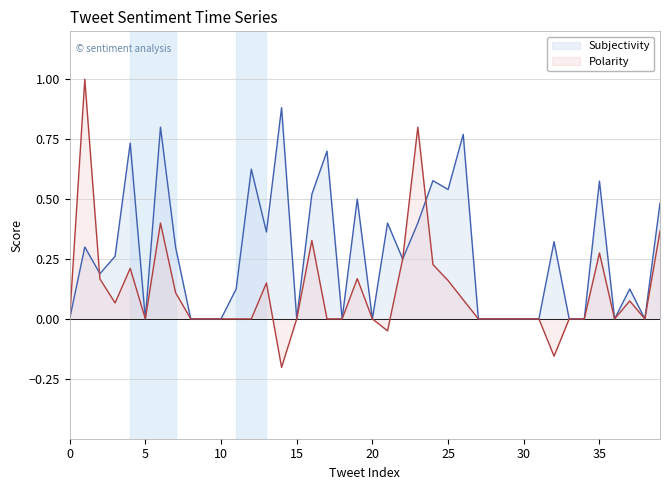

What is the label of the 23rd point from the left?

22